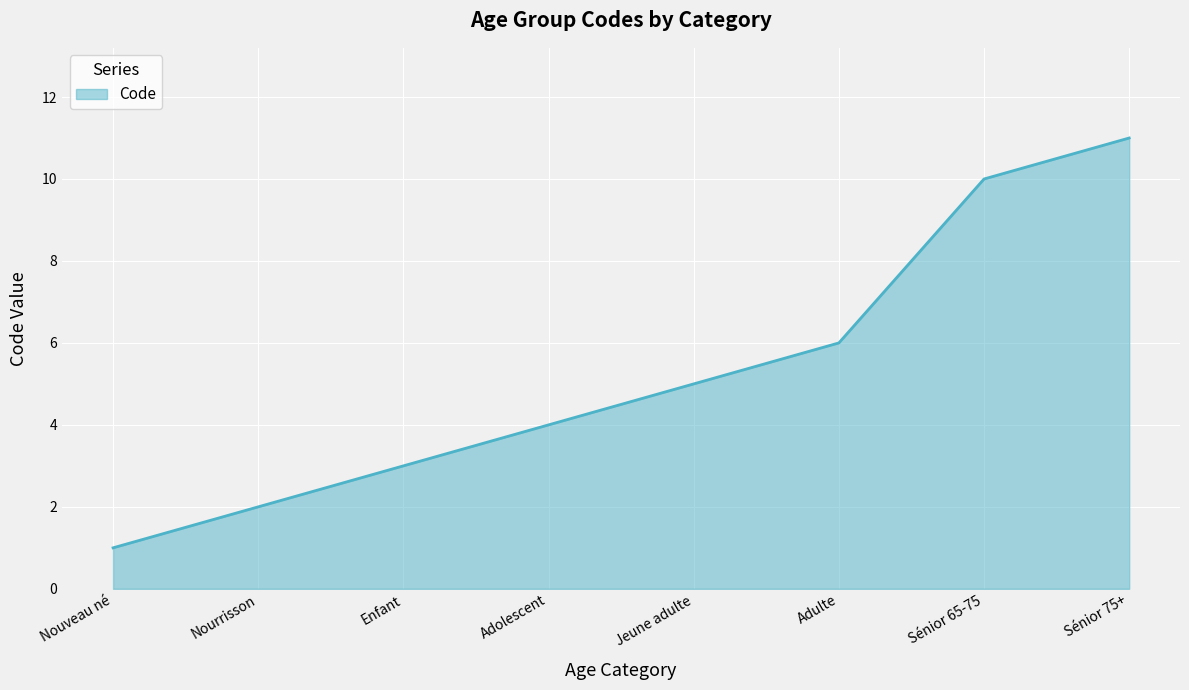

Approximately how many times larger is the value at Nourrisson compared to Adulte?

0.3